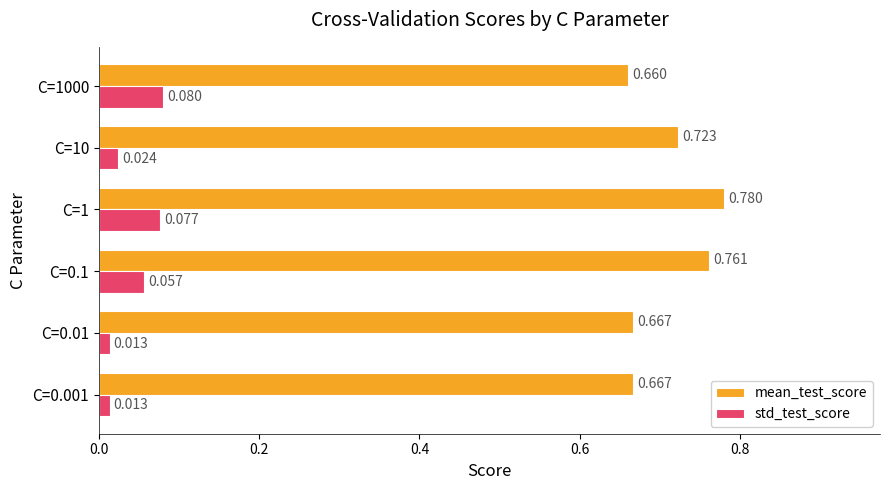

Rank the series by their average value, from lowest to highest.

std_test_score, mean_test_score